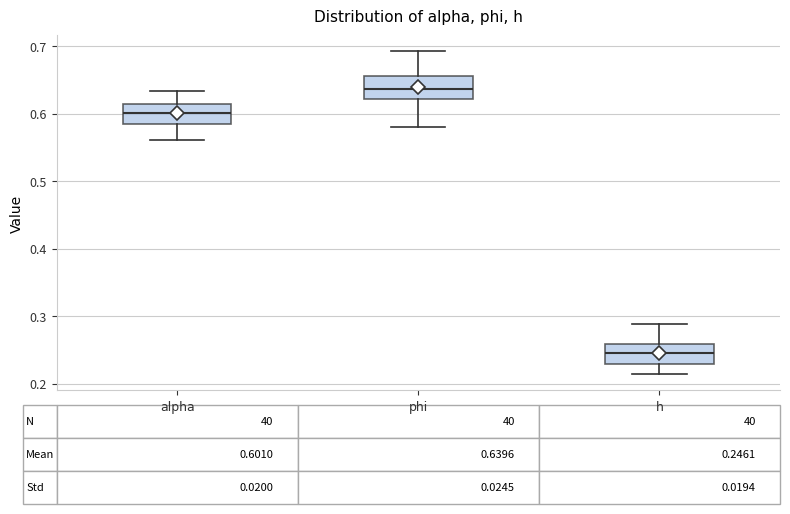

Which box has the highest median line?

phi